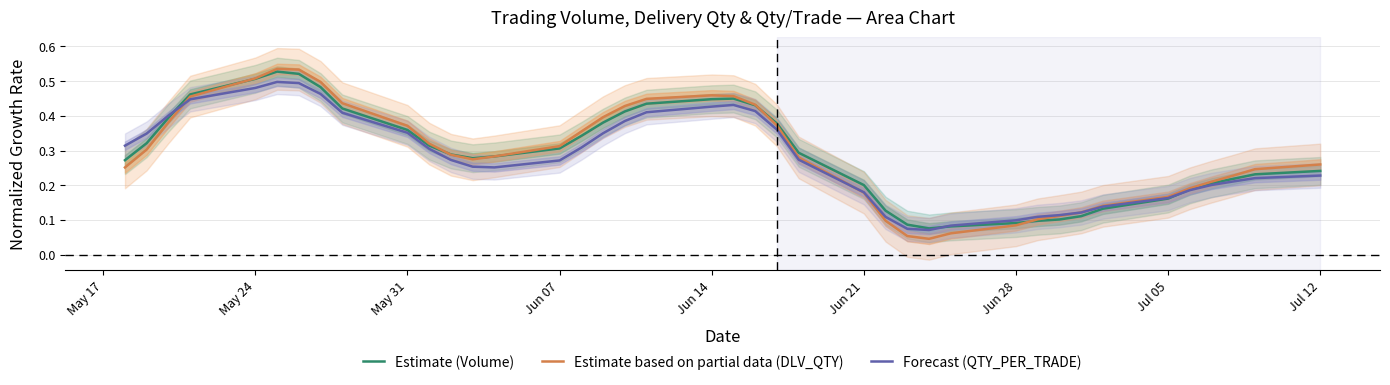

How many lines are shown in the chart?

3